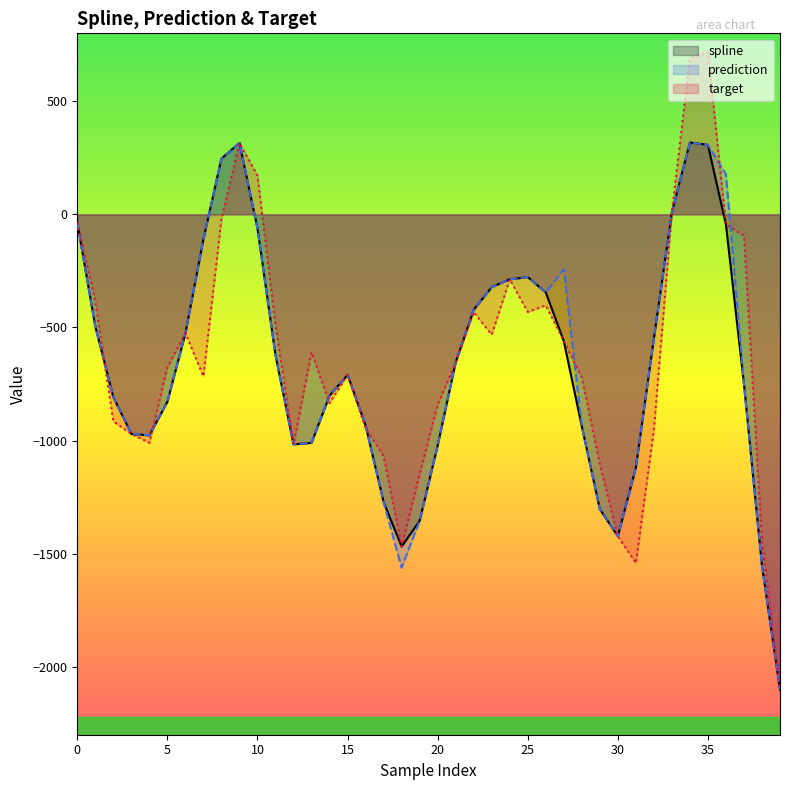

Rank the categories by prediction value from lowest to highest.

39, 18, 38, 30, 19, 29, 17, 31, 20, 12, 13, 4, 3, 28, 16, 5, 2, 14, 37, 15, 21, 11, 32, 6, 1, 22, 26, 23, 24, 25, 27, 7, 10, 0, 33, 36, 8, 35, 9, 34